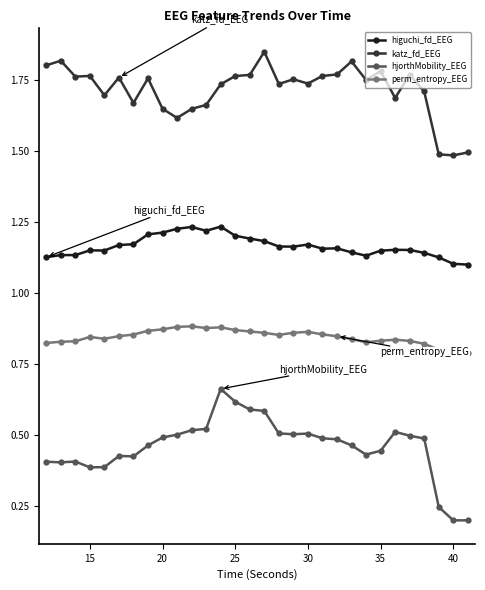

Does the chart display data point markers on the line(s)?

Yes